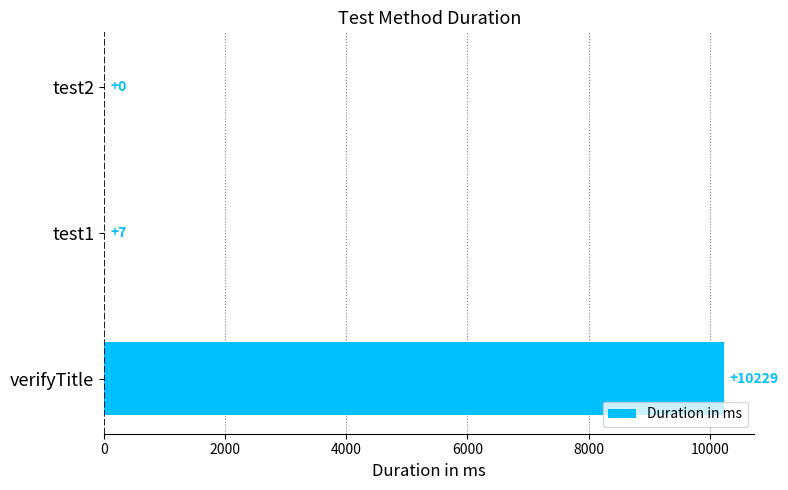

Count the number of data series in this chart.

1